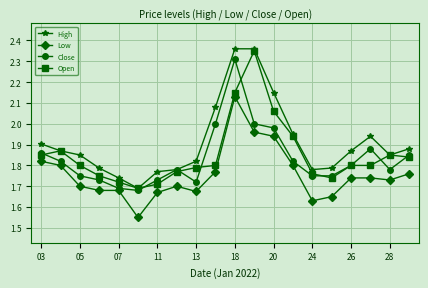

What are all the series names shown in the legend?

High, Low, Close, Open